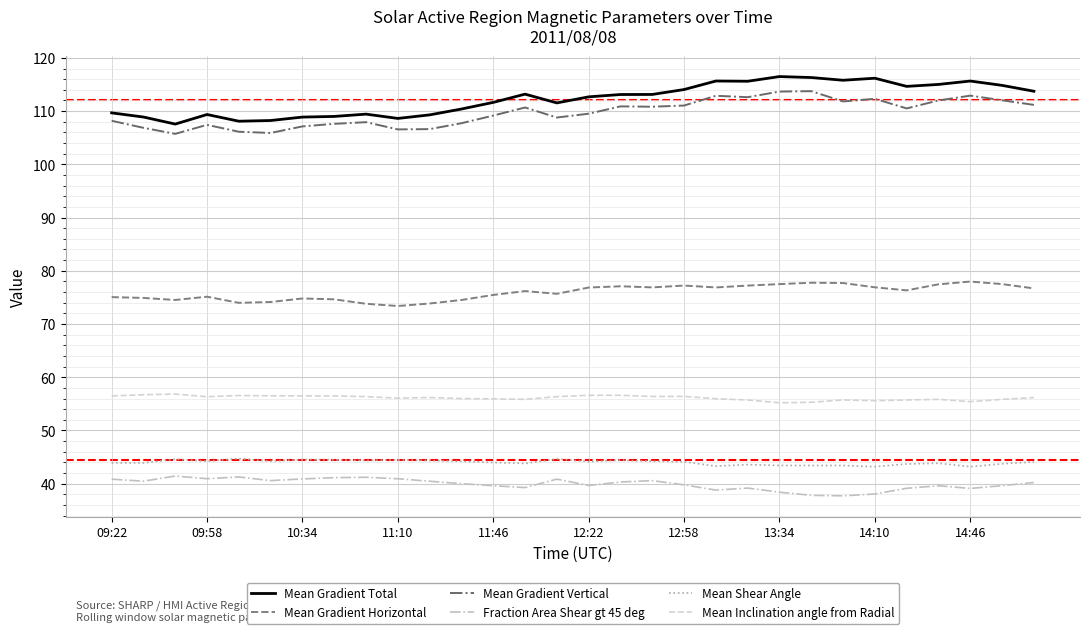

True or false: Mean Inclination angle from Radial and Mean Shear Angle intersect in this chart.

False